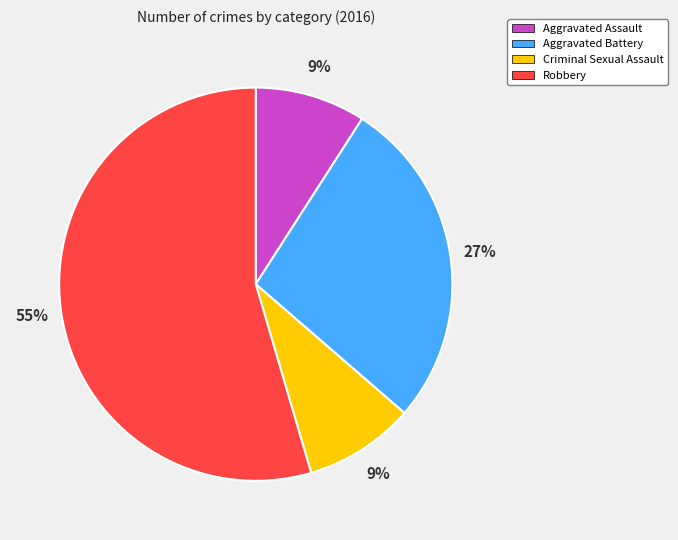

Which slice is the largest?

Robbery